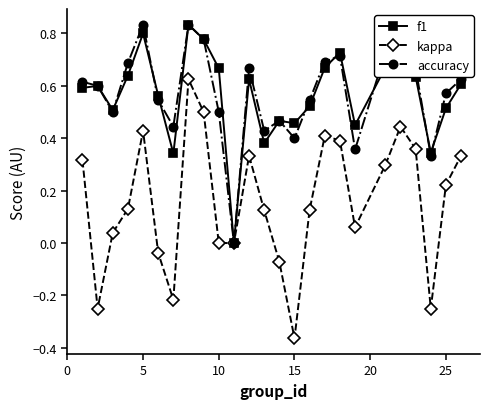

In accuracy, how many points are higher than both neighbors (excluding endpoints)?

6